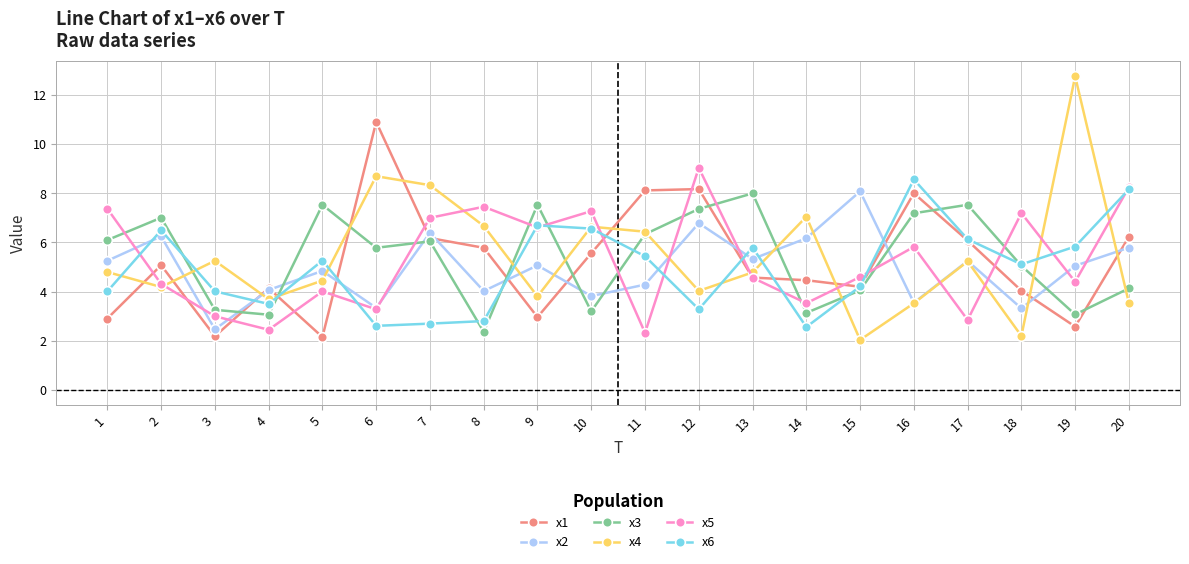

How many times do x2 and x6 cross each other?

9